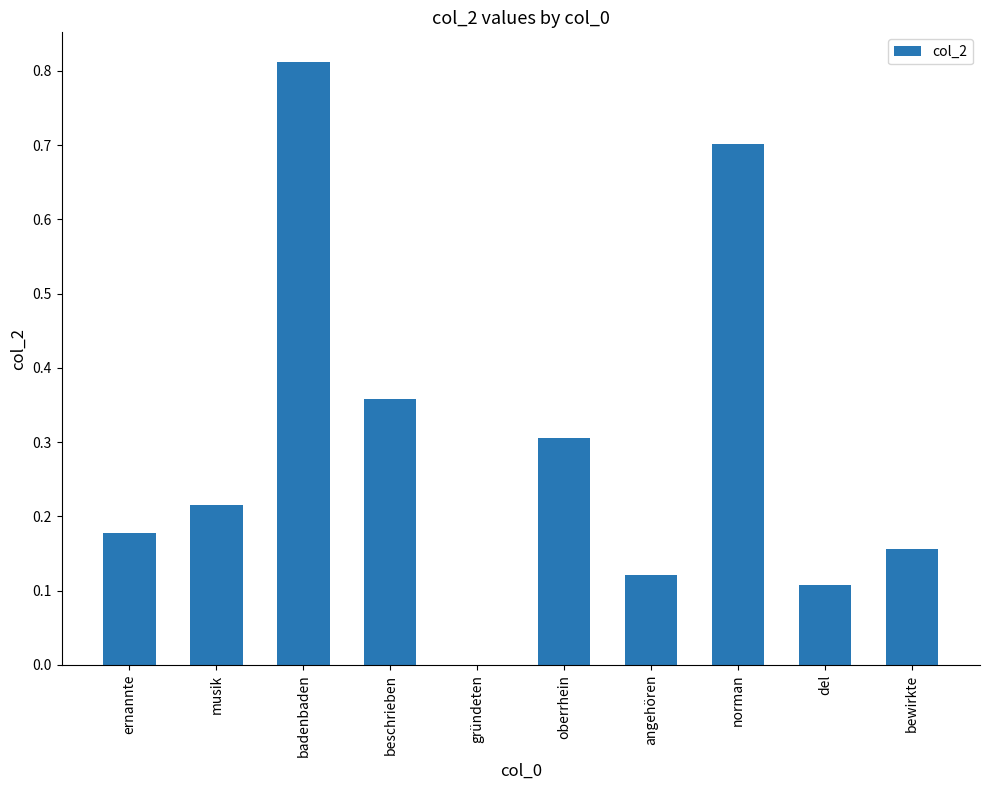

What is the change in value from badenbaden to del?

-0.7